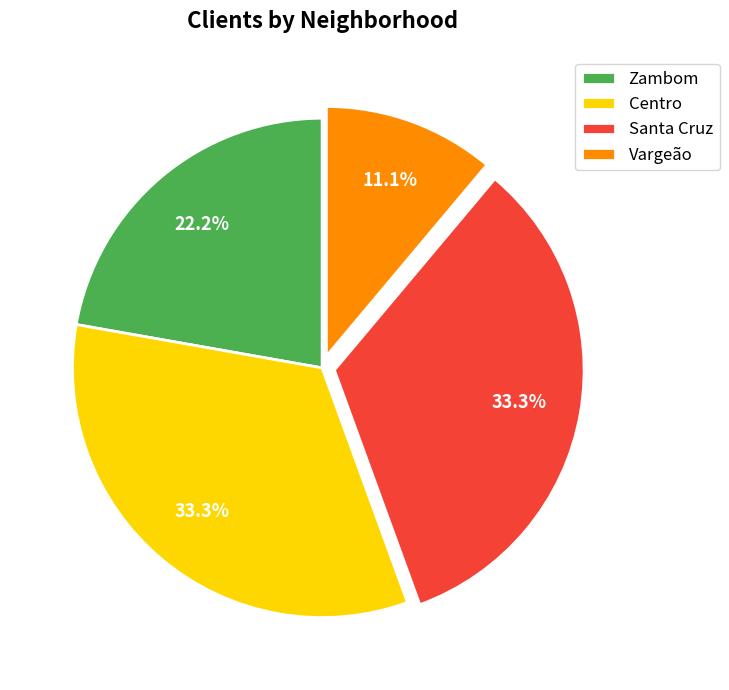

Is Centro the majority of the pie?

No